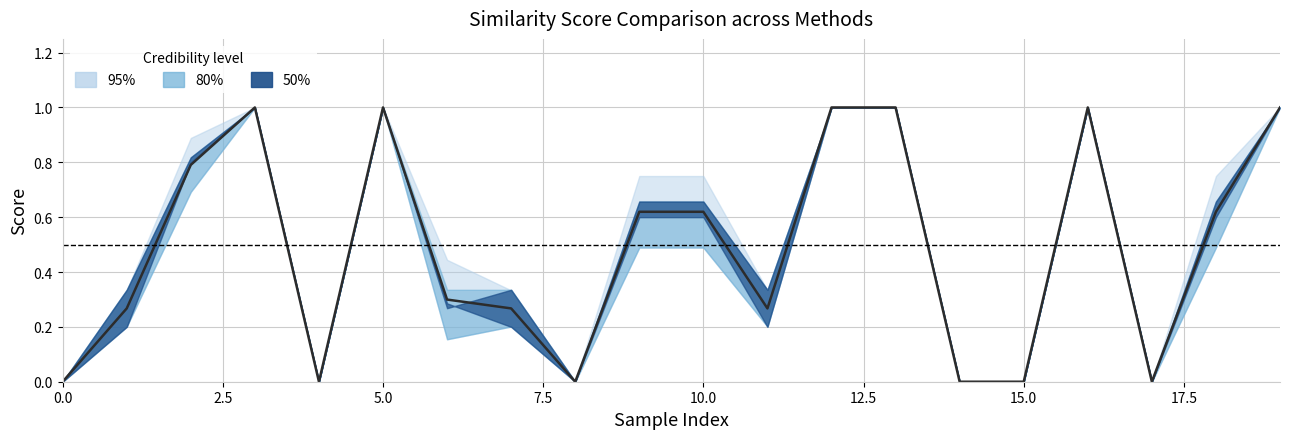

Where is the first local maximum for tf_idf_jaccard?

3